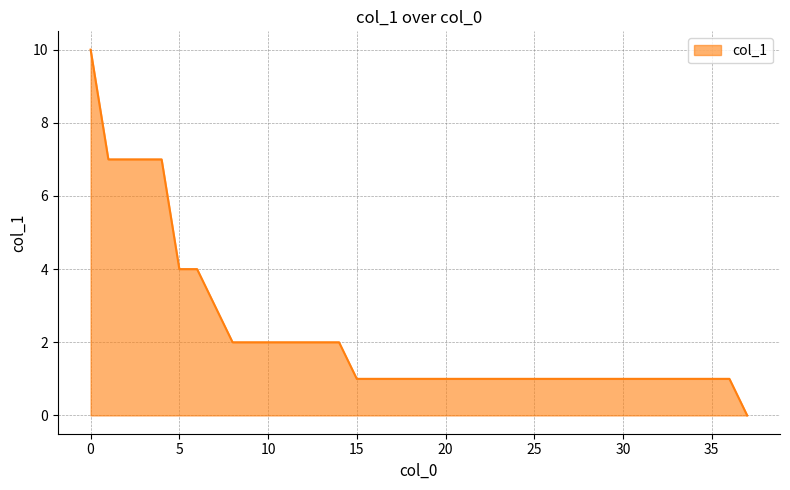

What is the sum of all values?

85